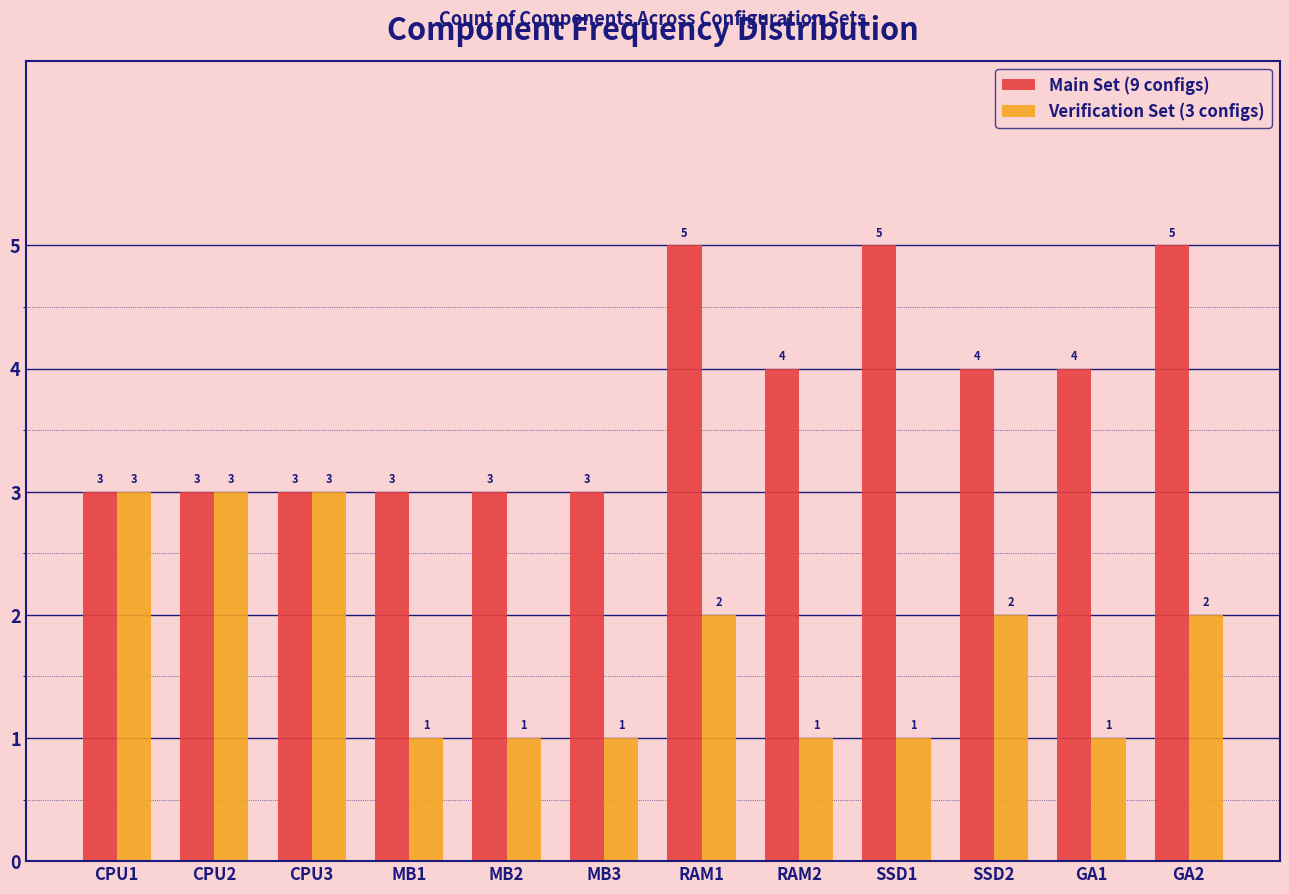

Reading left to right, transcribe all the data shown in this chart.

Main Set (9 configs): CPU1=3	CPU2=3	CPU3=3	MB1=3	MB2=3	MB3=3	RAM1=5	RAM2=4	SSD1=5	SSD2=4	GA1=4	GA2=5
Verification Set (3 configs): CPU1=3	CPU2=3	CPU3=3	MB1=1	MB2=1	MB3=1	RAM1=2	RAM2=1	SSD1=1	SSD2=2	GA1=1	GA2=2